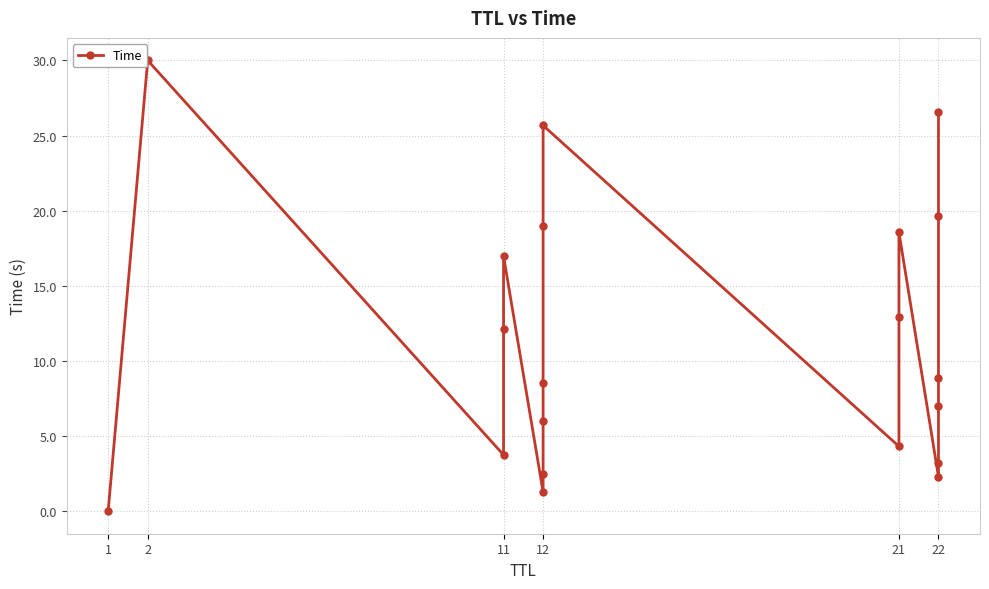

Rank the categories by value from highest to lowest.

2, 22, 12, 22, 12, 21, 11, 21, 11, 22, 12, 22, 12, 21, 11, 22, 12, 22, 12, 1